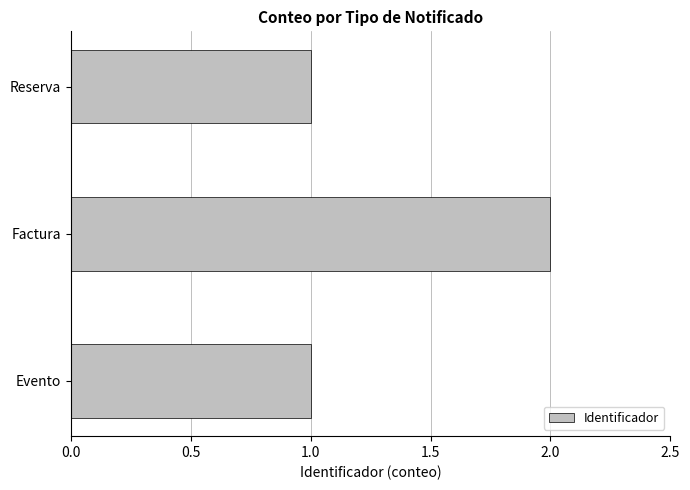

Reading bottom to top, transcribe all the data shown in this chart.

Evento=1	Factura=2	Reserva=1